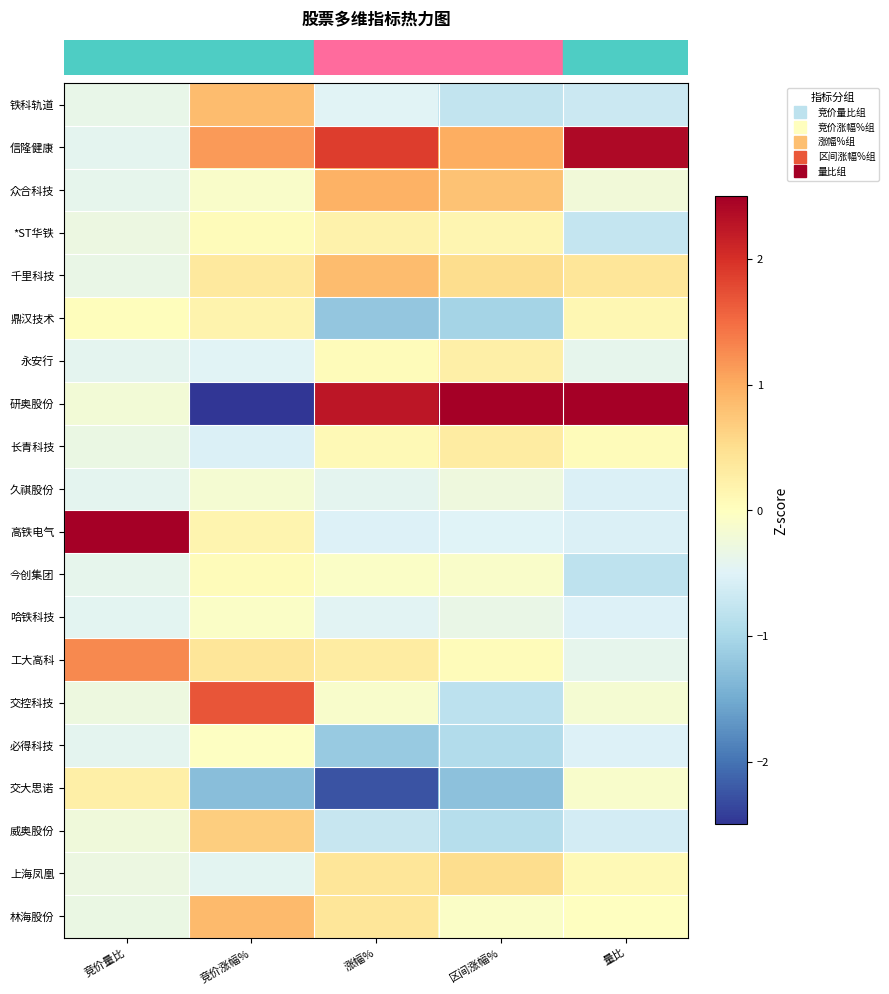

Count the number of categories in the chart.

5